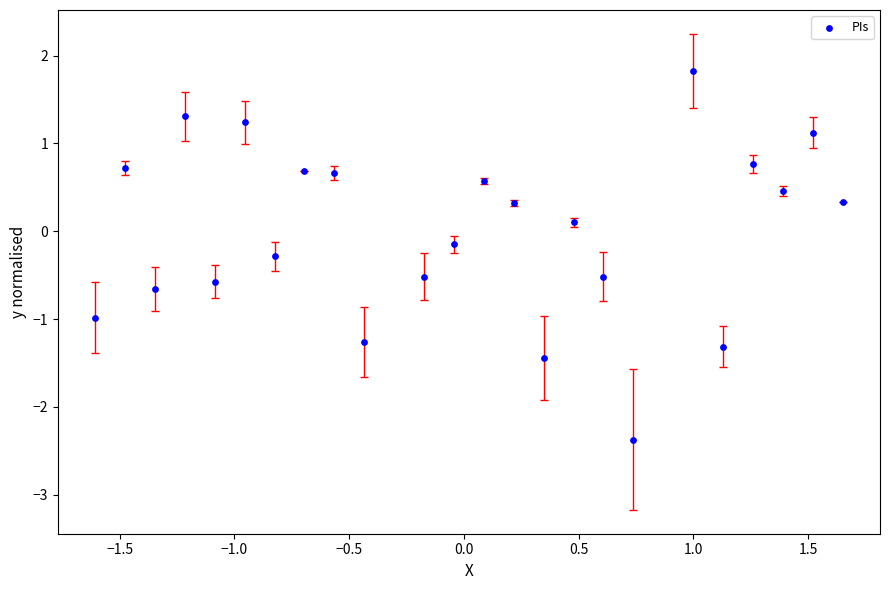

What is the range of Y values (max minus min)?

4.2